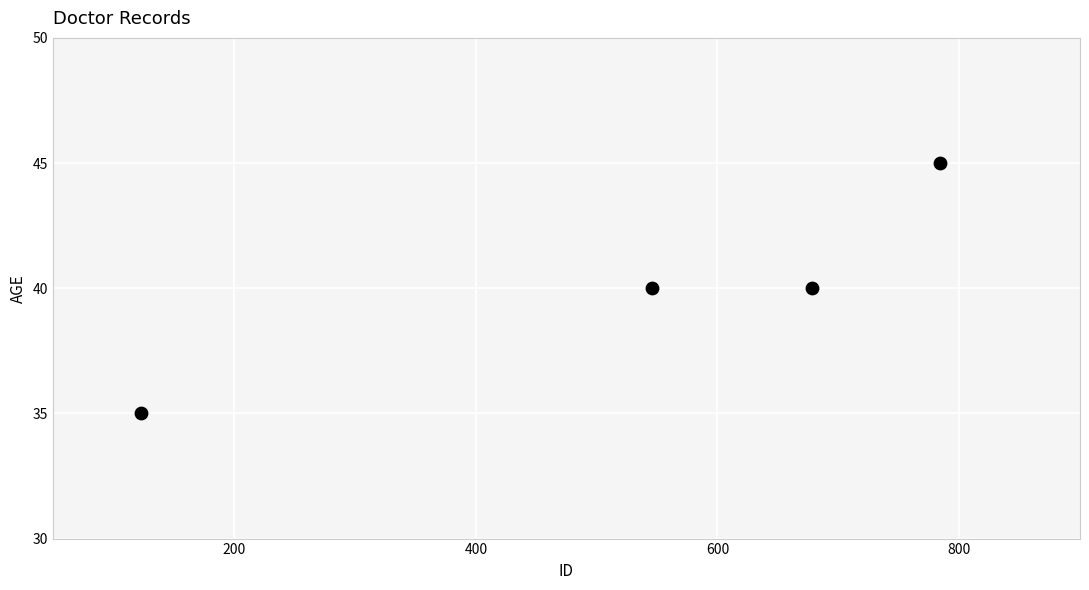

What is the range of X values (max minus min)?

661